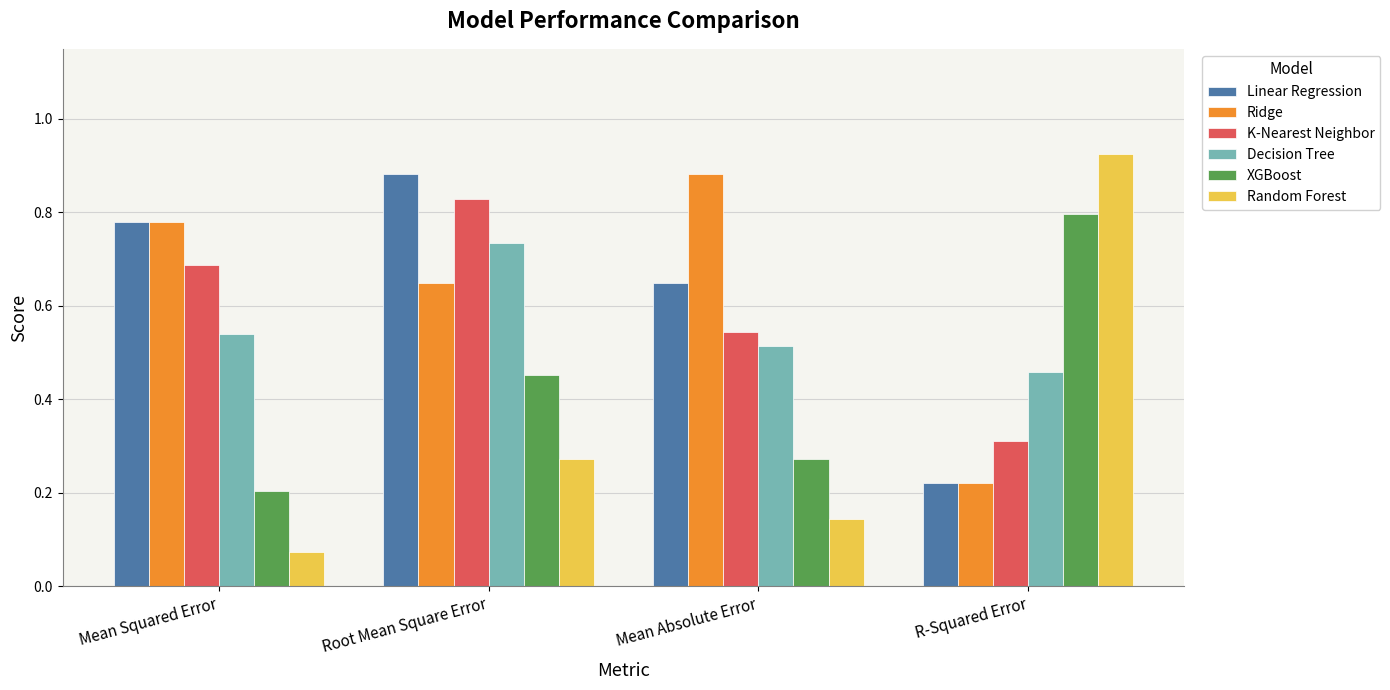

At which category is the sum across all series the highest?

Root Mean Square Error